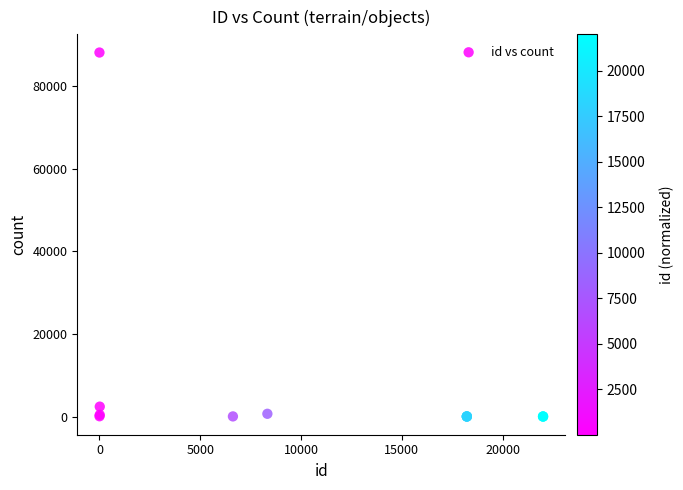

What Y value in the scatter plot is closest to 44071?

2400